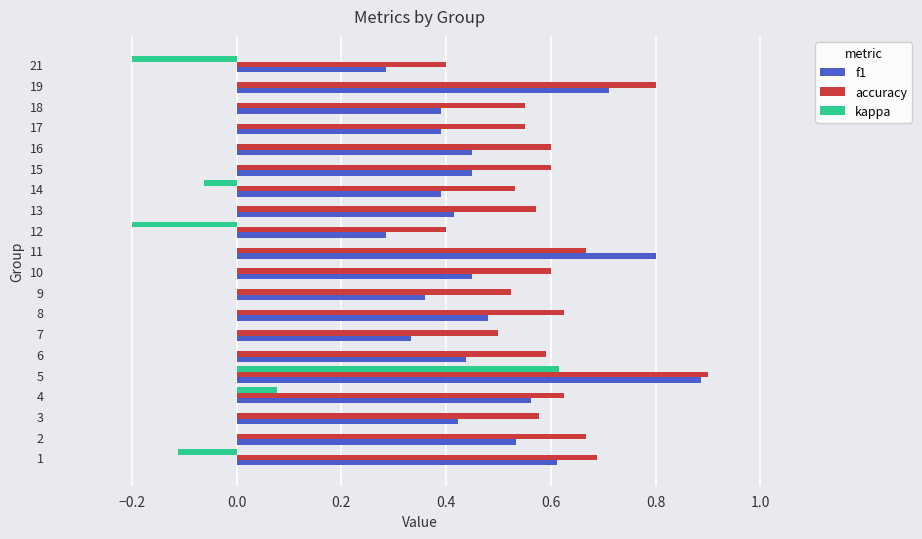

Which series changed the most between 11 and 14?

f1